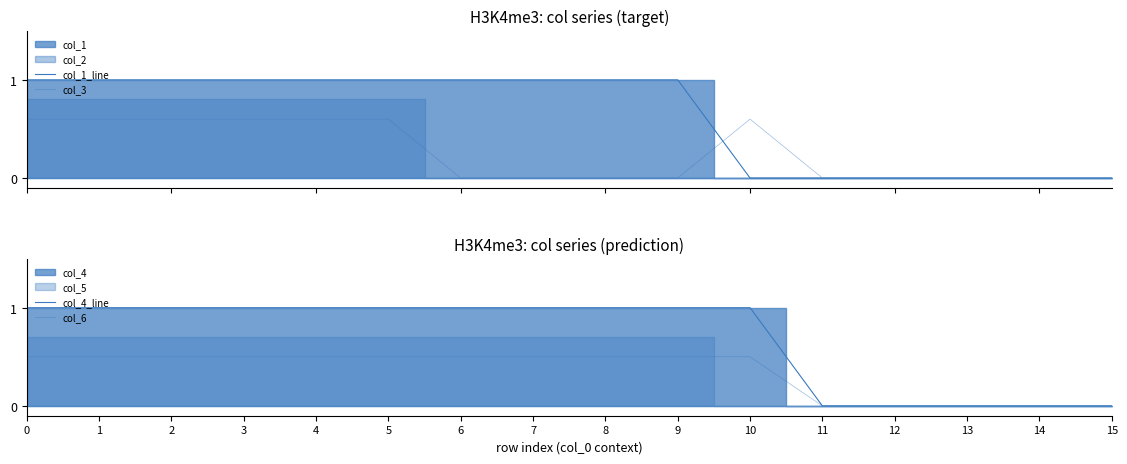

The value of col_3 at 10 is 1.0. True or false?

False